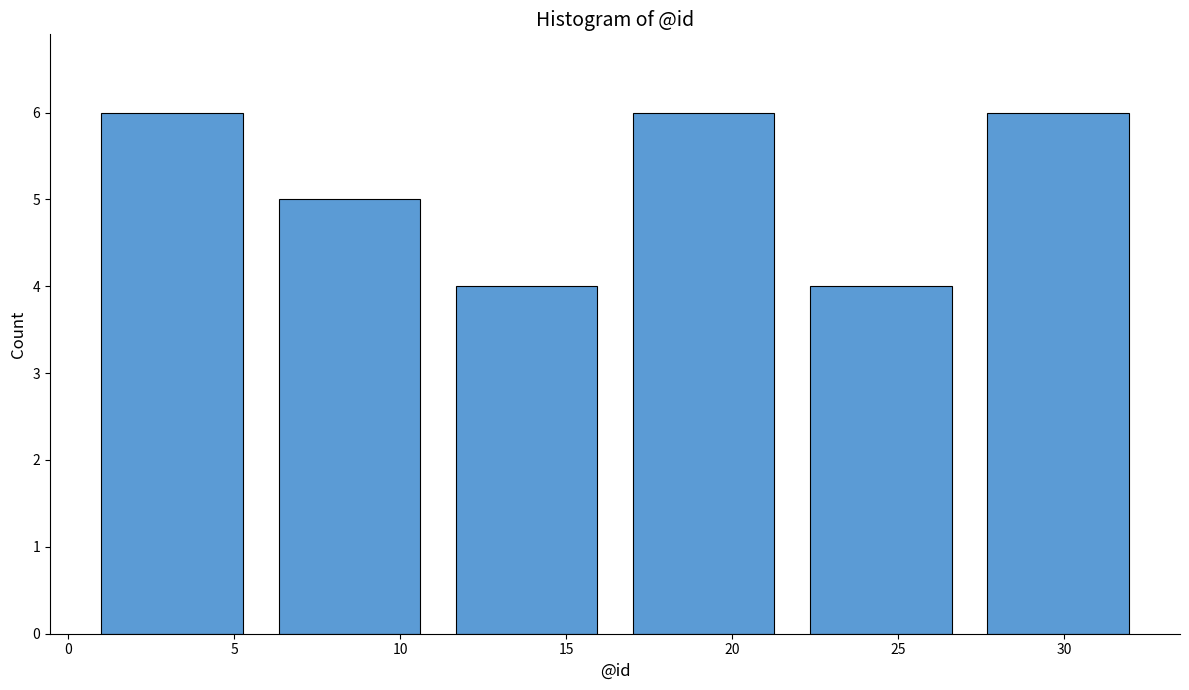

Reading left to right, list every bar in this chart as the range it spans on the x-axis followed by its height. Neither the bar edges nor the heights are printed on the chart, so give them approximately, as read against the axes.

1.0 to 6.5: 6
6.5 to 11.5: 5
11.5 to 17.0: 4
17.0 to 22.5: 6
22.5 to 27.5: 4
27.5 to 33.0: 6